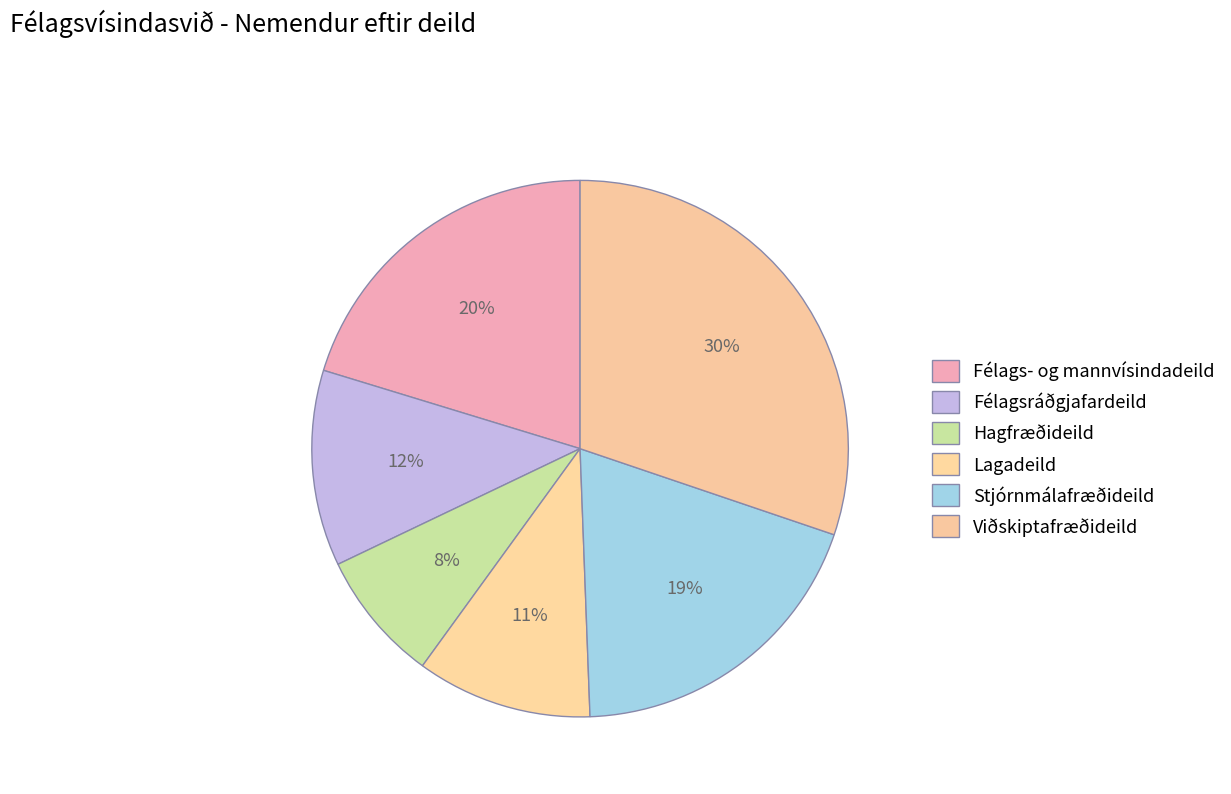

What percentage is the Hagfræðideild slice, to the nearest percent?

8%